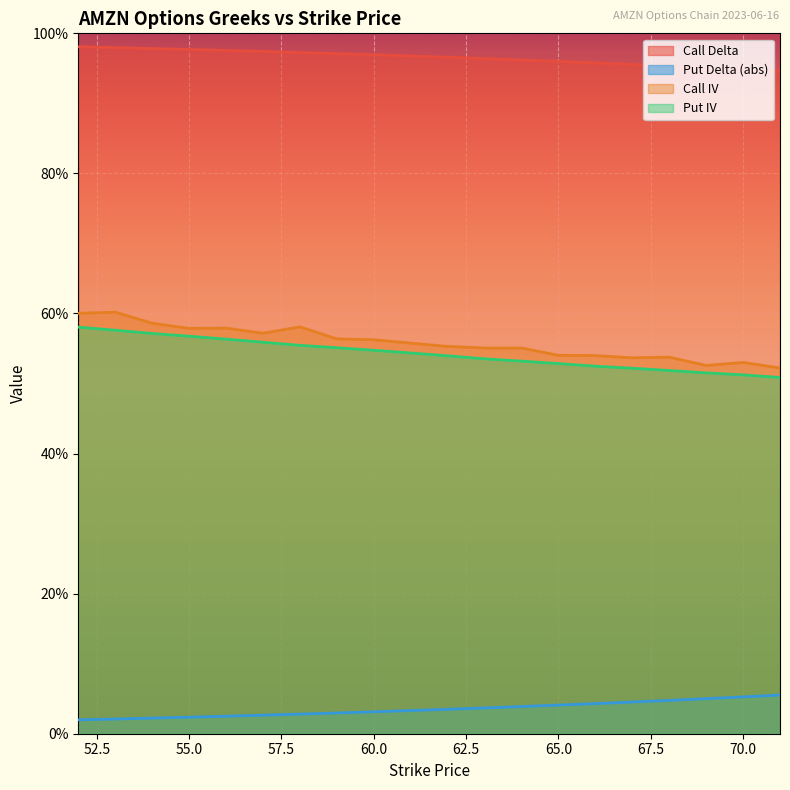

How many lines are shown in the chart?

4